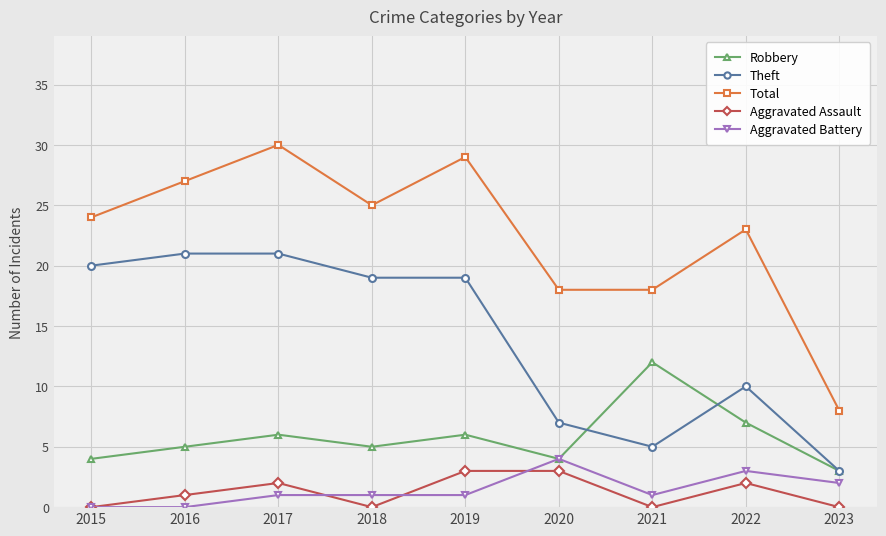

Read the Total value at 2017, to the nearest 10.

30